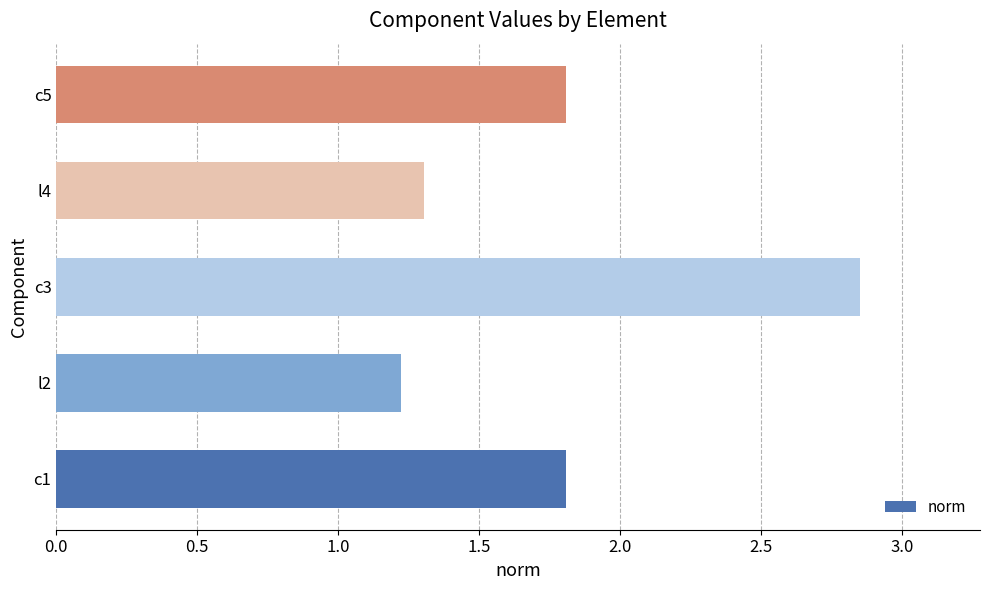

What is the sum of all values?

9.0